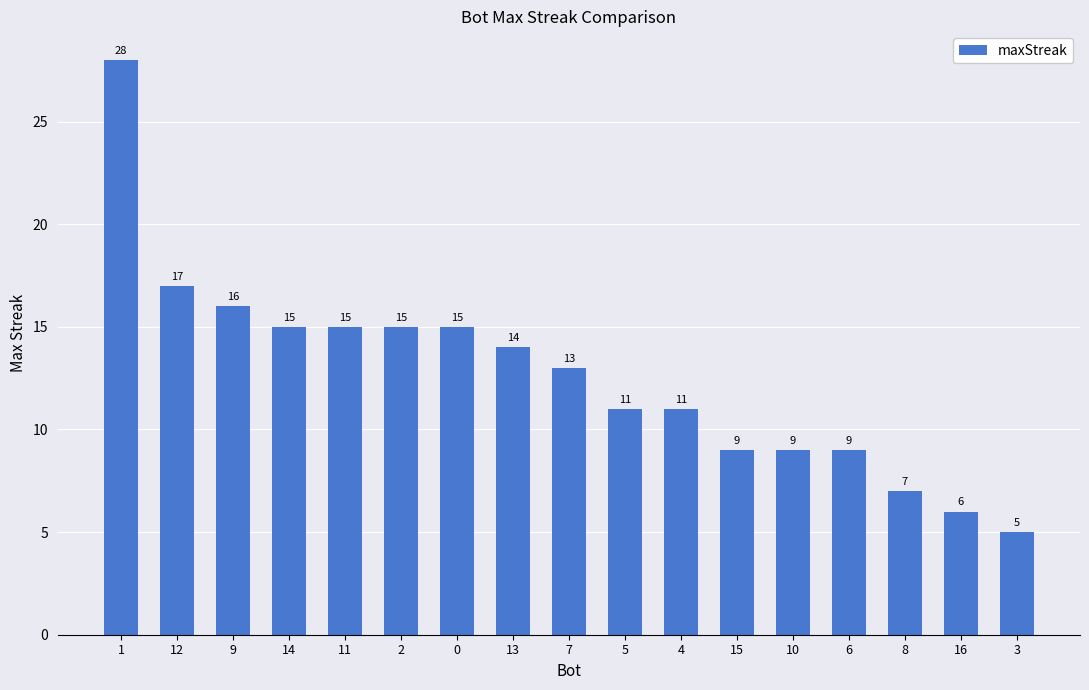

Which label corresponds to the smallest value in the chart?

3